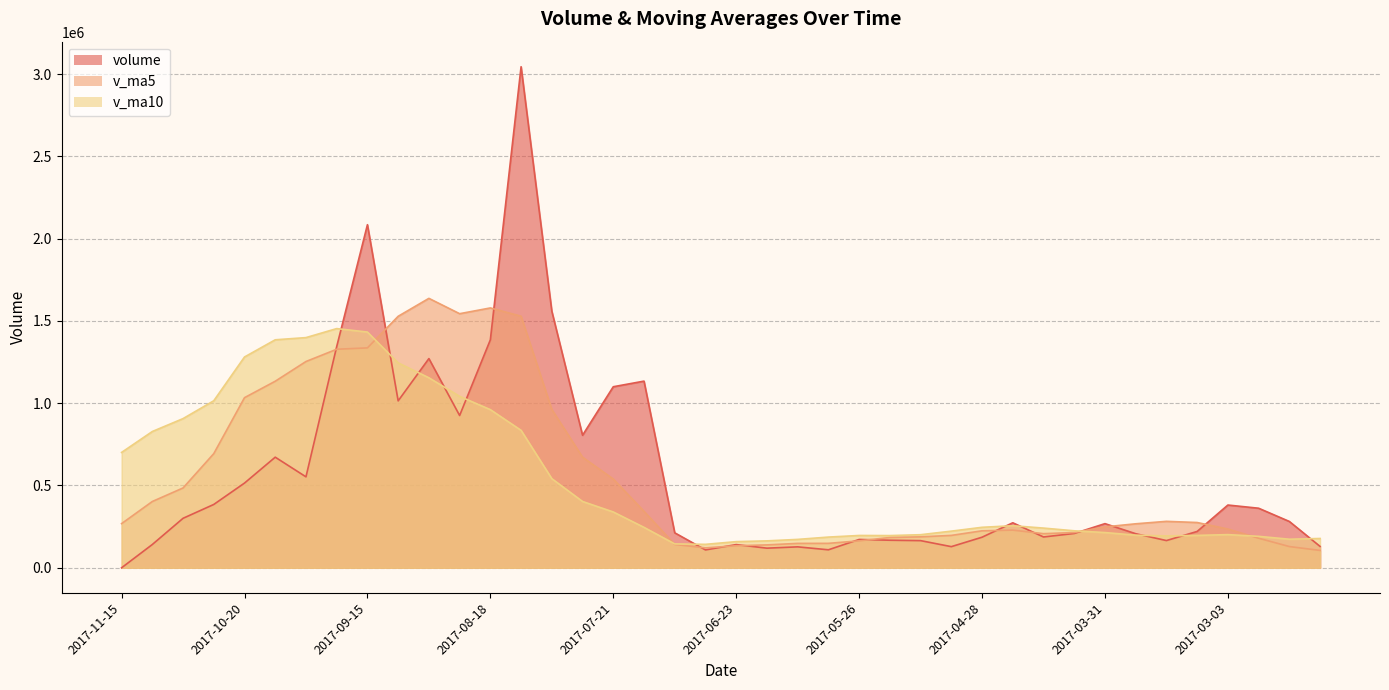

In v_ma10, how many points are higher than both neighbors (excluding endpoints)?

4